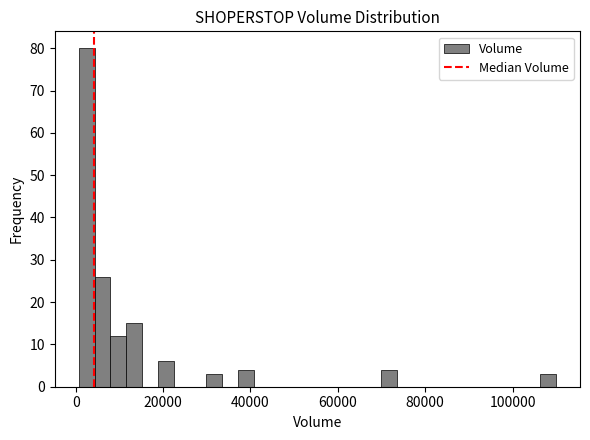

Around what value on the x-axis is the tallest bar? Give the approximate position of its centre, as read against the axis.

2000